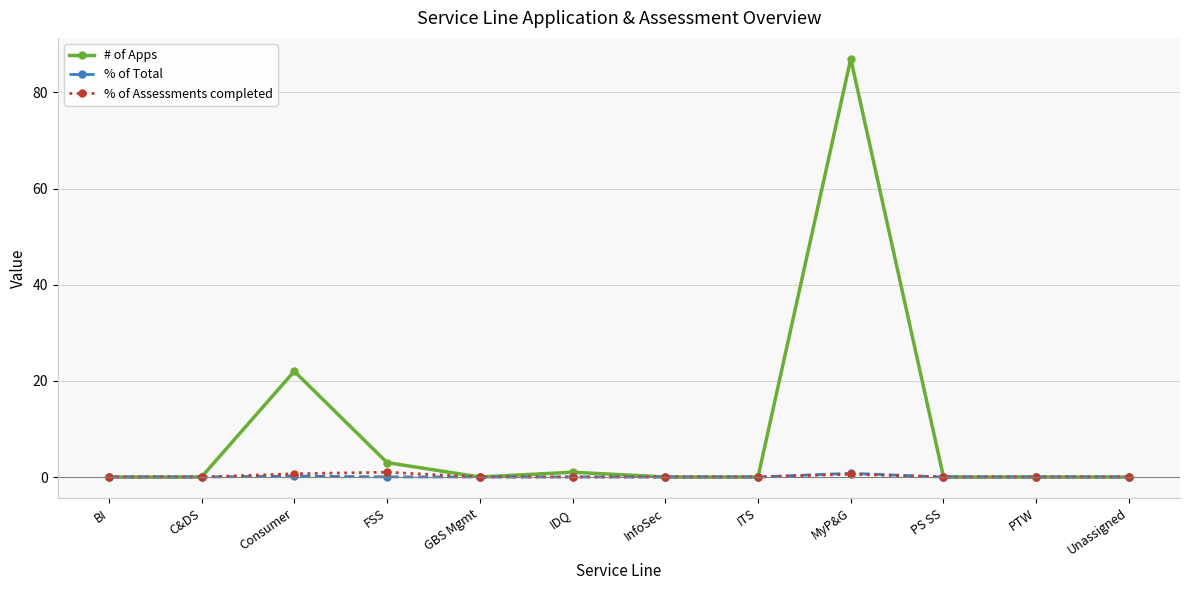

Which category has the highest value in the # of Apps series?

MyP&G